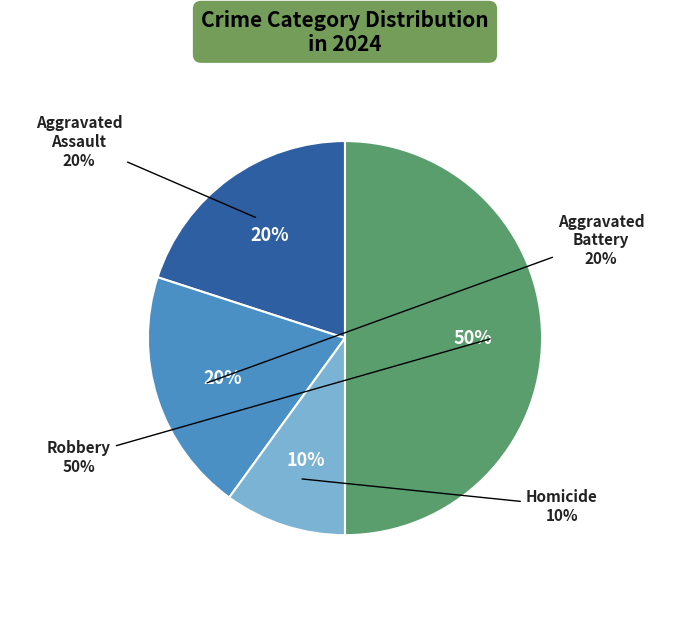

Does Robbery account for over 50% of the chart?

No